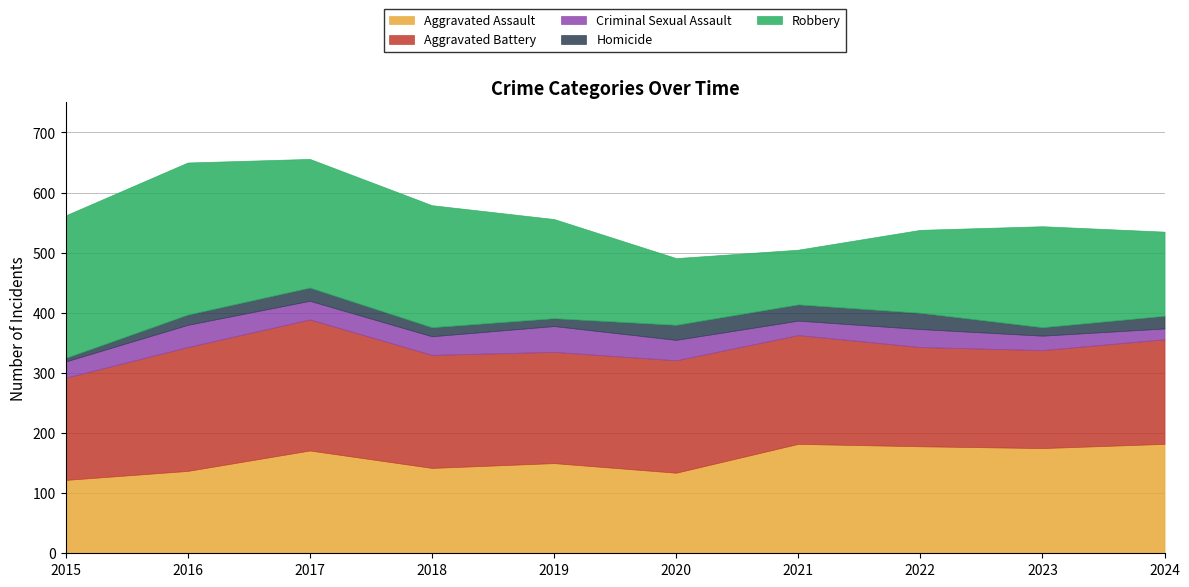

How many interior local valleys does the Aggravated Assault series have?

3